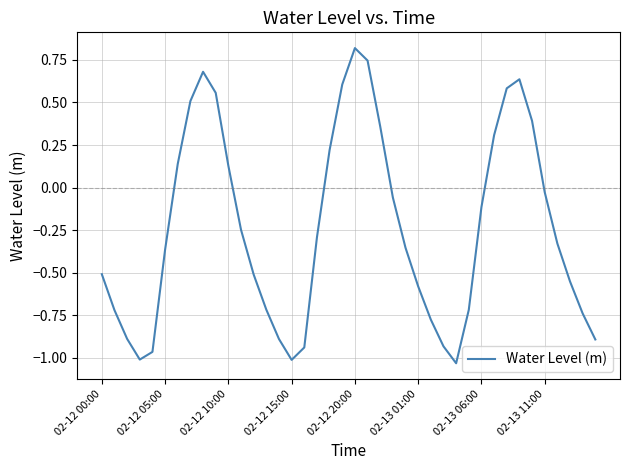

What is the greatest value displayed?

0.8